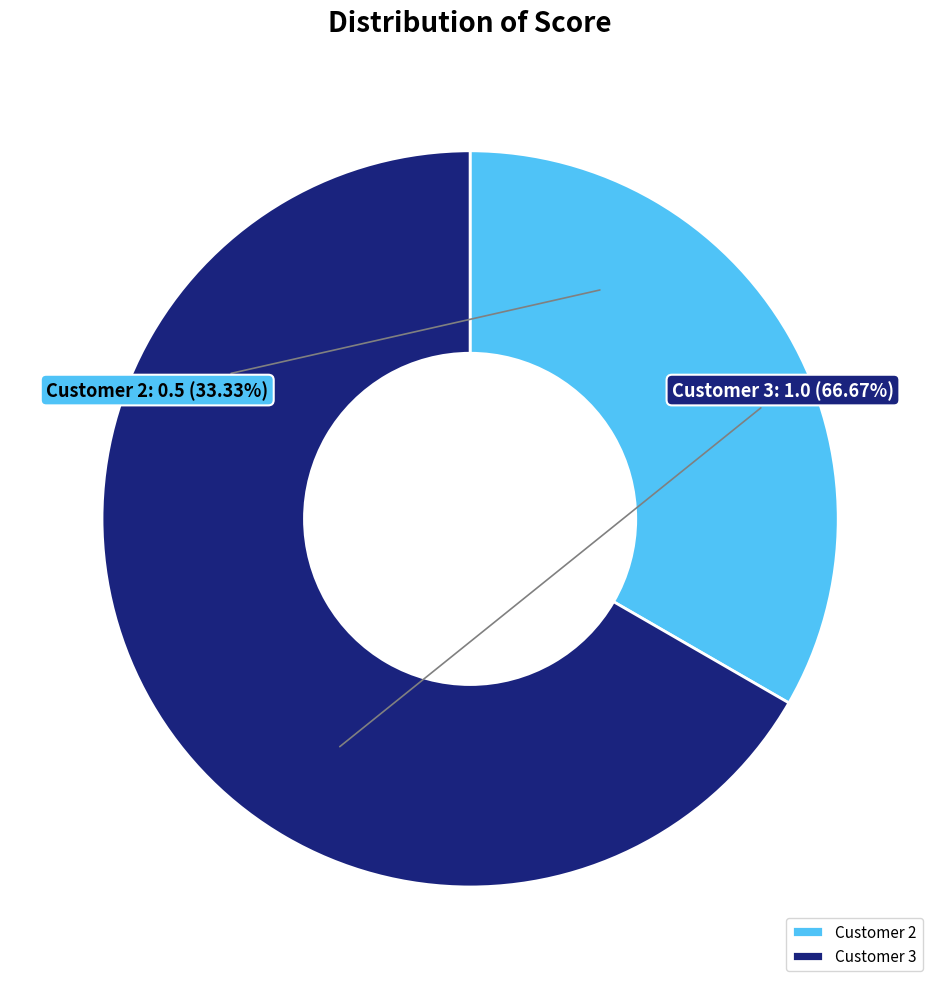

What is the smallest slice in the pie chart?

Customer 2